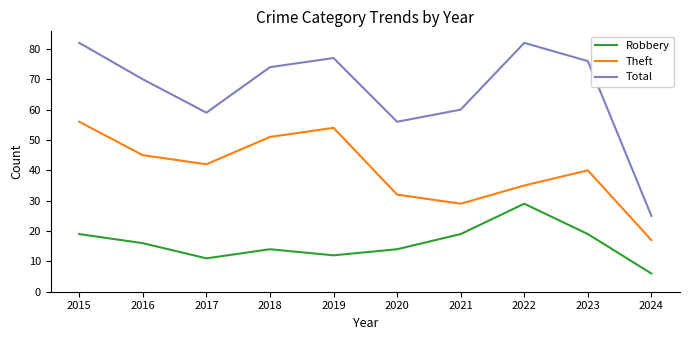

What is the average value of the Theft series?

40